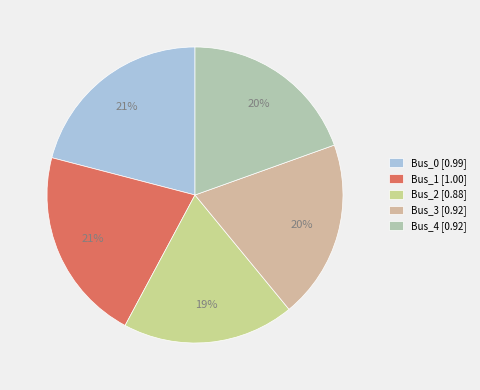

The Bus_2 slice represents 19% of the pie. True or false?

True